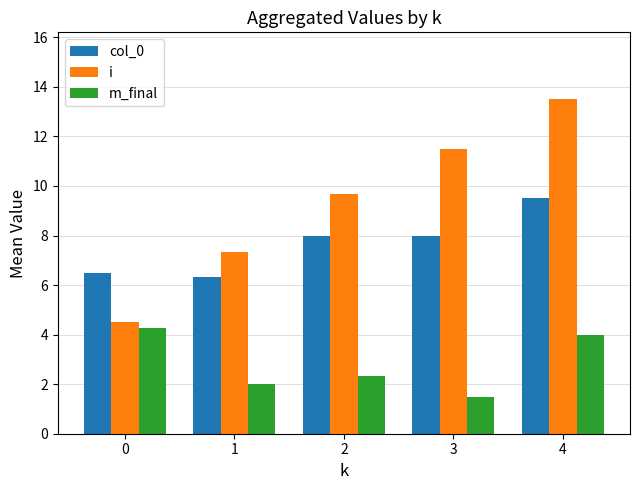

What is the approximate value of i at 3?

11.5